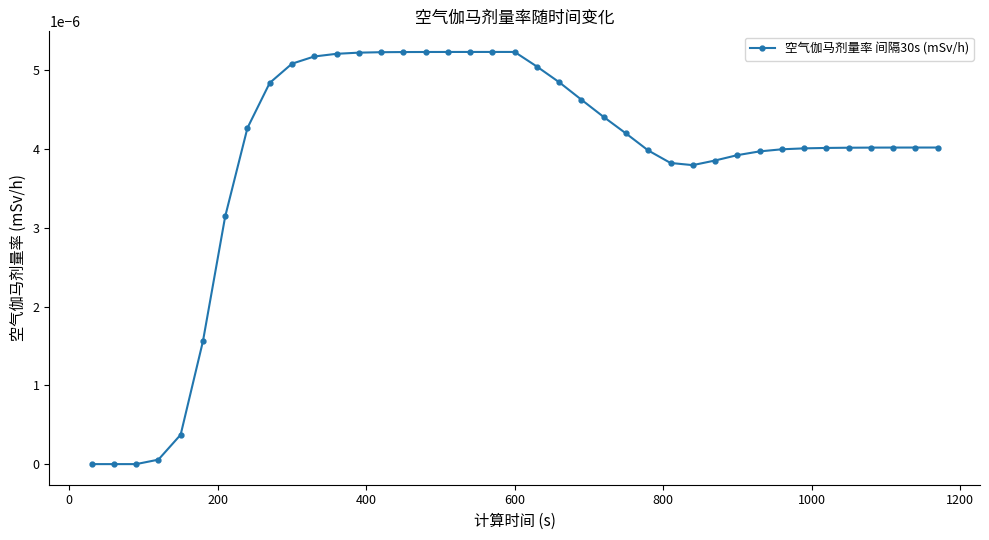

How many series are shown in this chart?

1